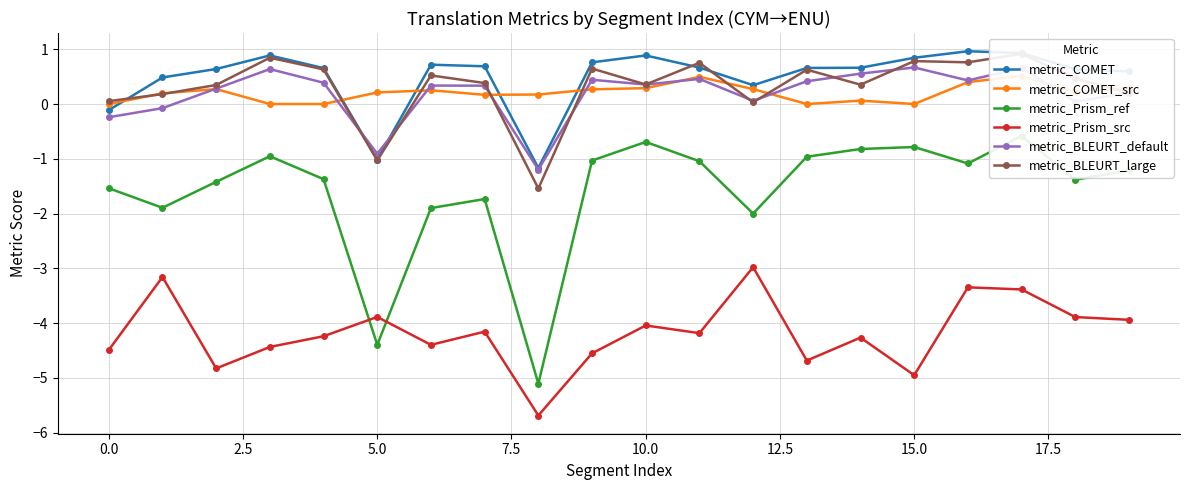

True or false: metric_BLEURT_default has a value of -0.9 at 5.0.

True